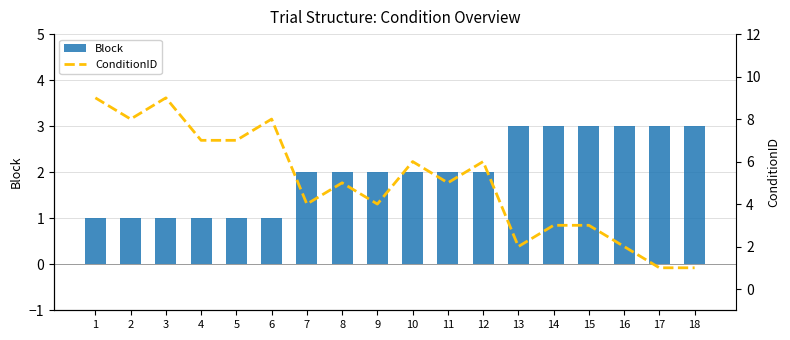

Reading left to right, transcribe all the data shown in this chart.

Block: 1=1	2=1	3=1	4=1	5=1	6=1	7=2	8=2	9=2	10=2	11=2	12=2	13=3	14=3	15=3	16=3	17=3	18=3
ConditionID: 1=9	2=8	3=9	4=7	5=7	6=8	7=4	8=5	9=4	10=6	11=5	12=6	13=2	14=3	15=3	16=2	17=1	18=1